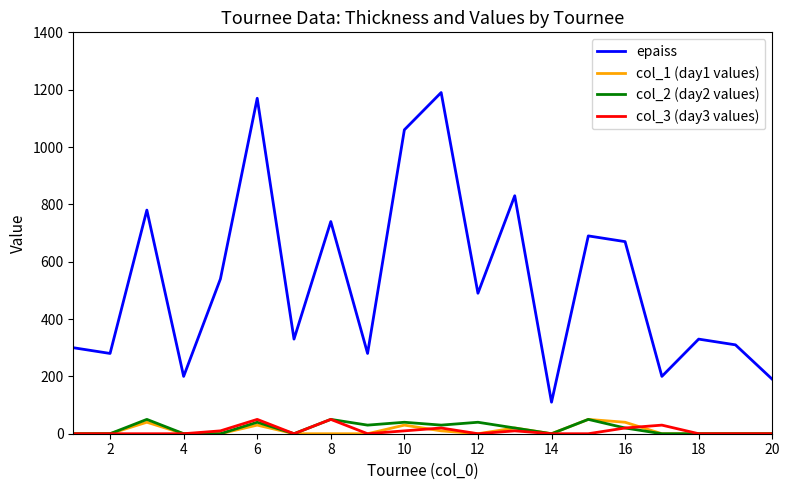

True or false: col_1 (day1 values) and epaiss cross at least once.

False